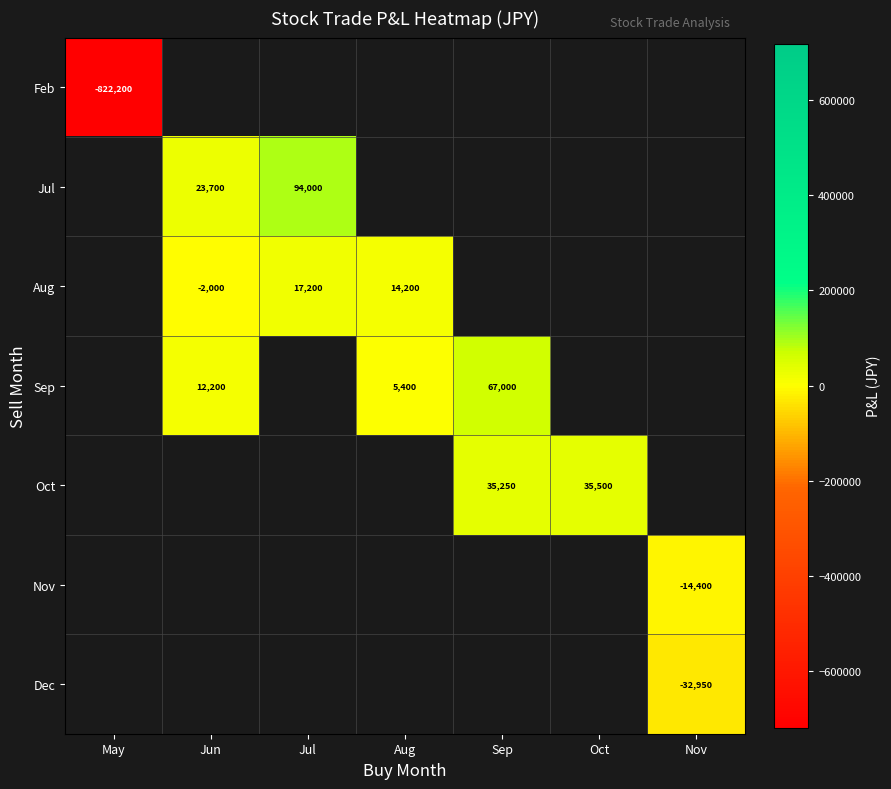

The Jul series shows 94000 at Jul. True or false?

True